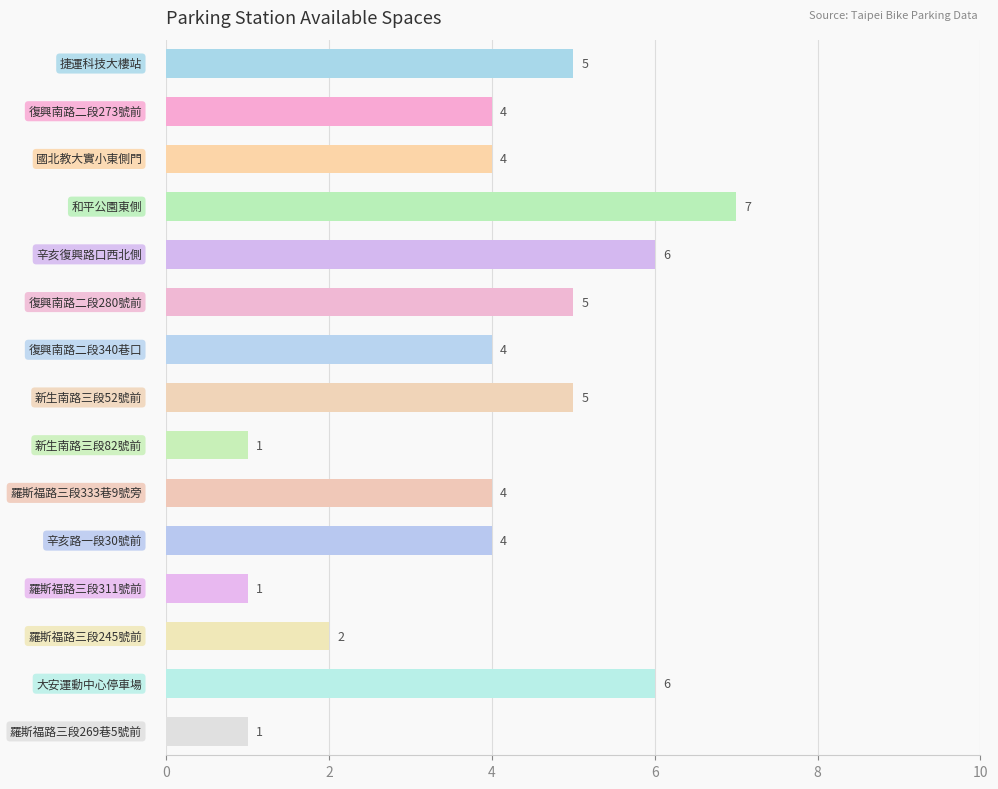

What is the average value?

4